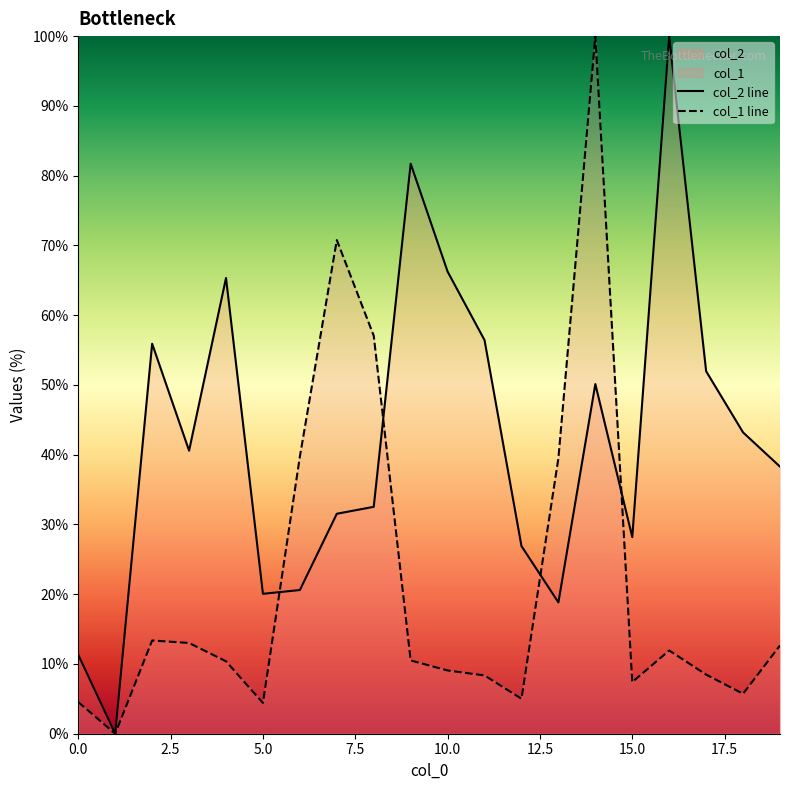

Is the value of col_2 at 5 greater than the value of col_1 at 3?

Yes